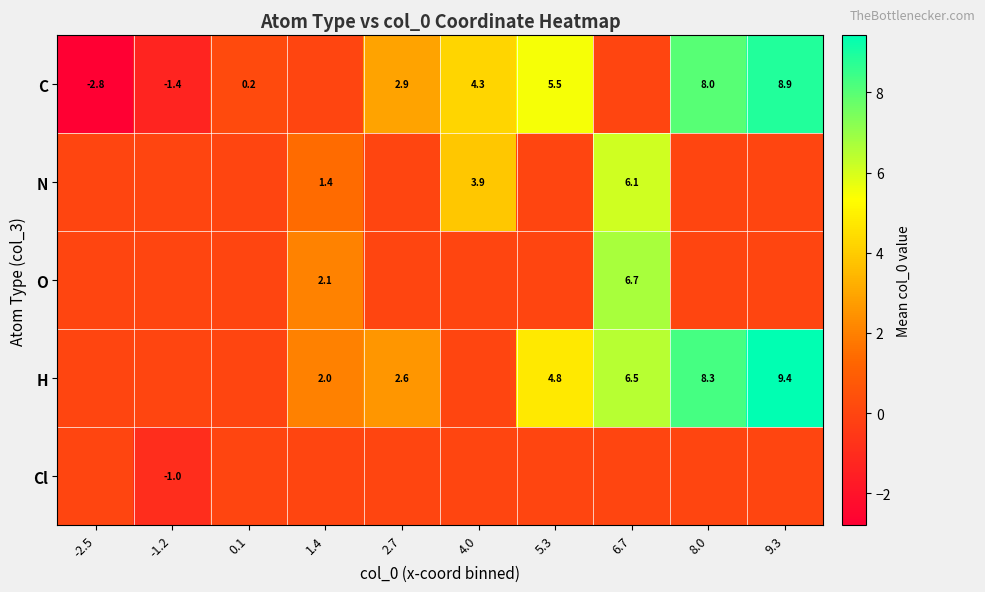

Is it true that H equals 10.8 at 6.7?

False